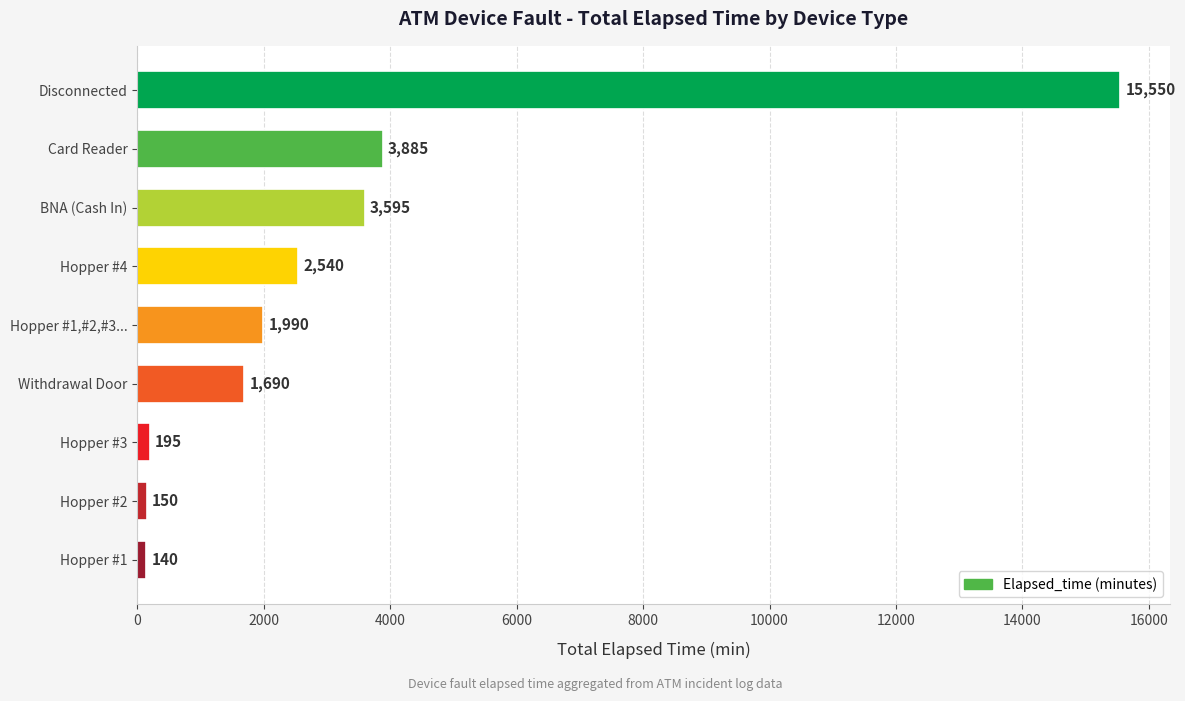

Which label corresponds to the smallest value in the chart?

Hopper #1